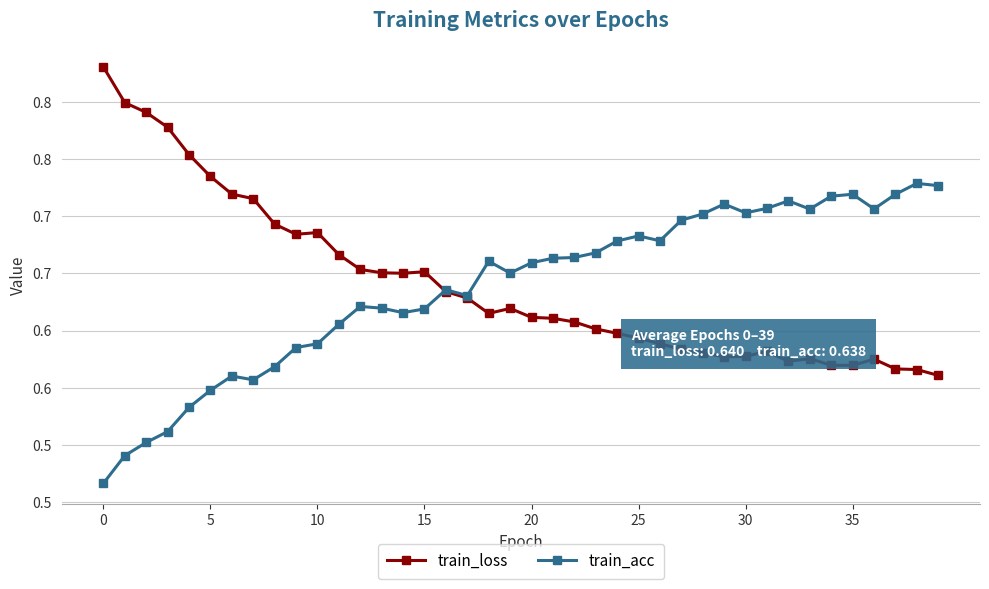

Which series has the widest spread of values?

train_loss